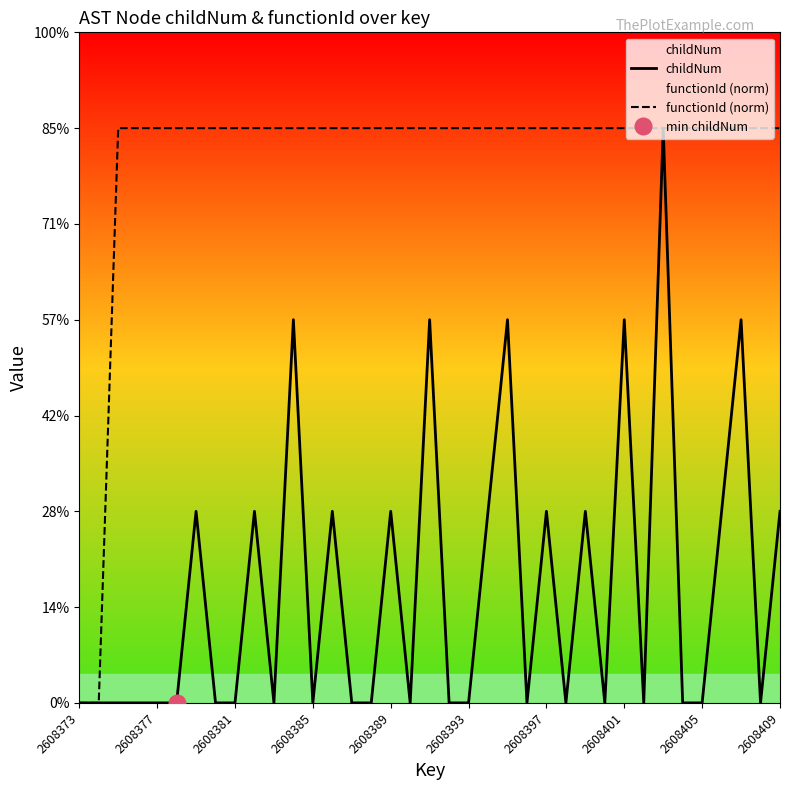

Rank the series by their average value, from highest to lowest.

functionId (norm), childNum